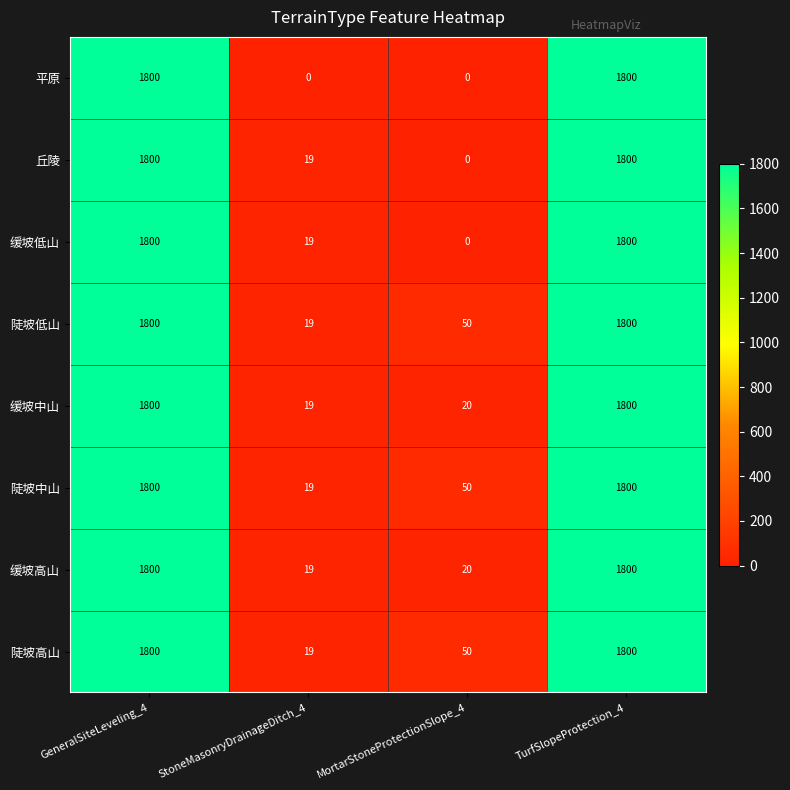

How many data points does each series have?

4